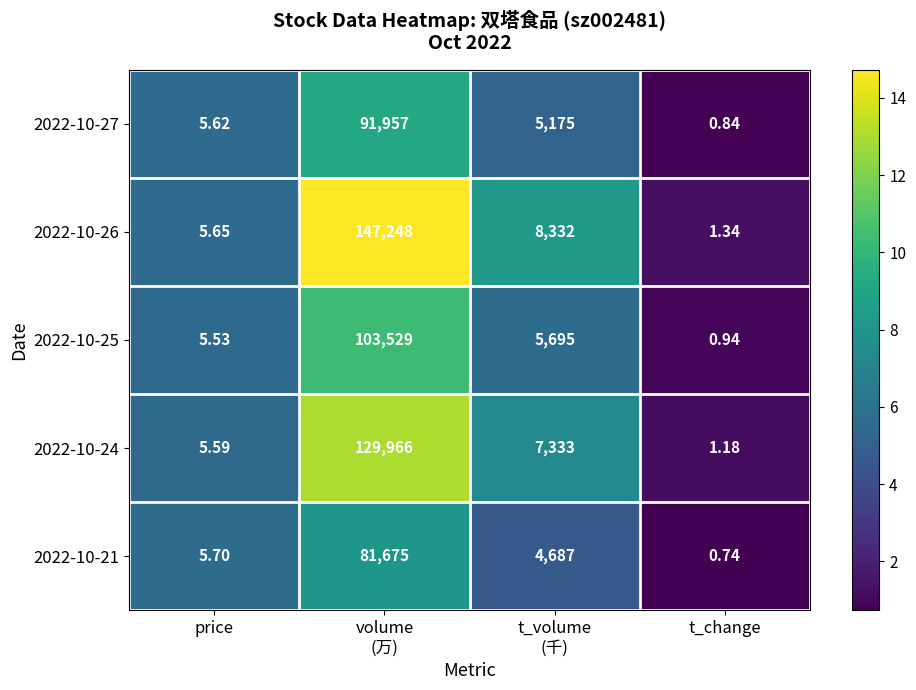

At which label does 2022-10-25 reach its minimum?

t_change